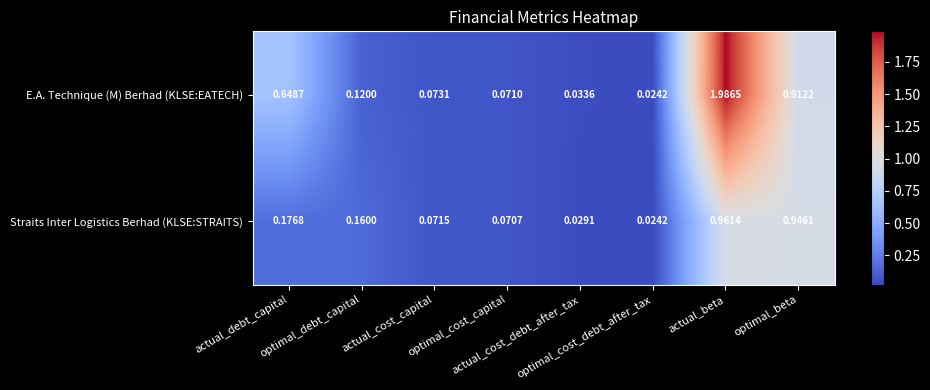

List the series in order of their peak value, highest first.

E.A. Technique (M) Berhad (KLSE:EATECH), Straits Inter Logistics Berhad (KLSE:STRAITS)